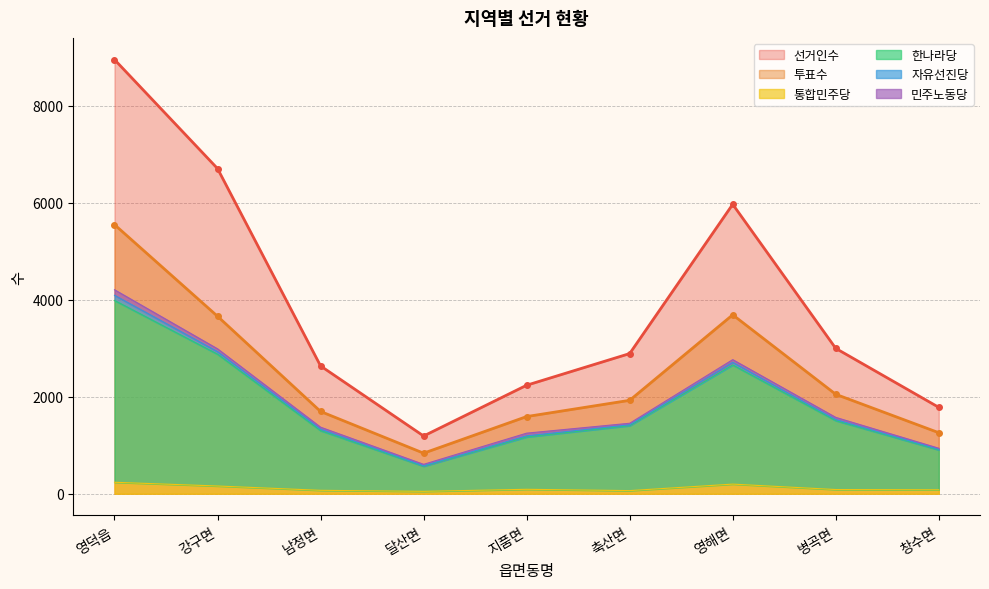

What is the greatest value displayed?

8953